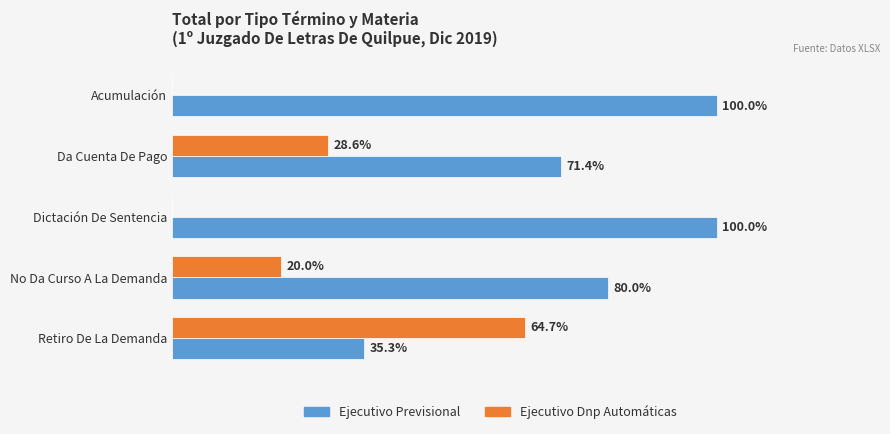

At which label does Ejecutivo Dnp Automáticas reach its peak?

Retiro De La Demanda